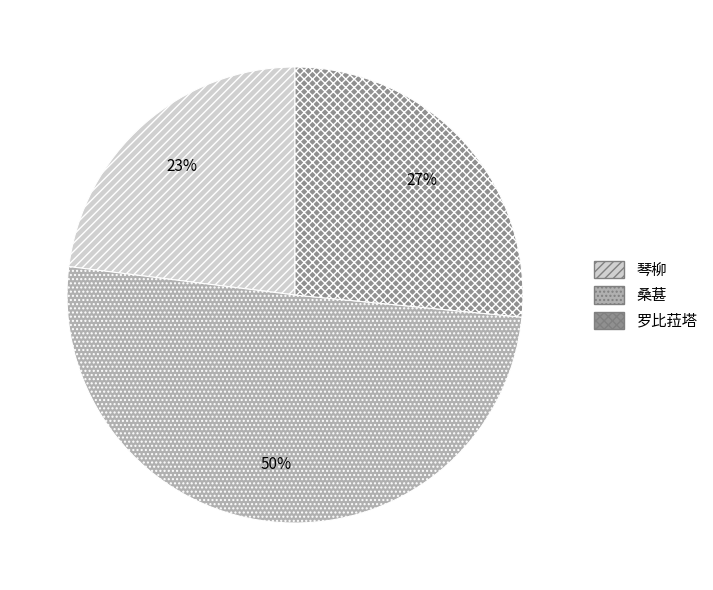

Combined, do 桑葚 and 罗比菈塔 account for over 50%?

Yes